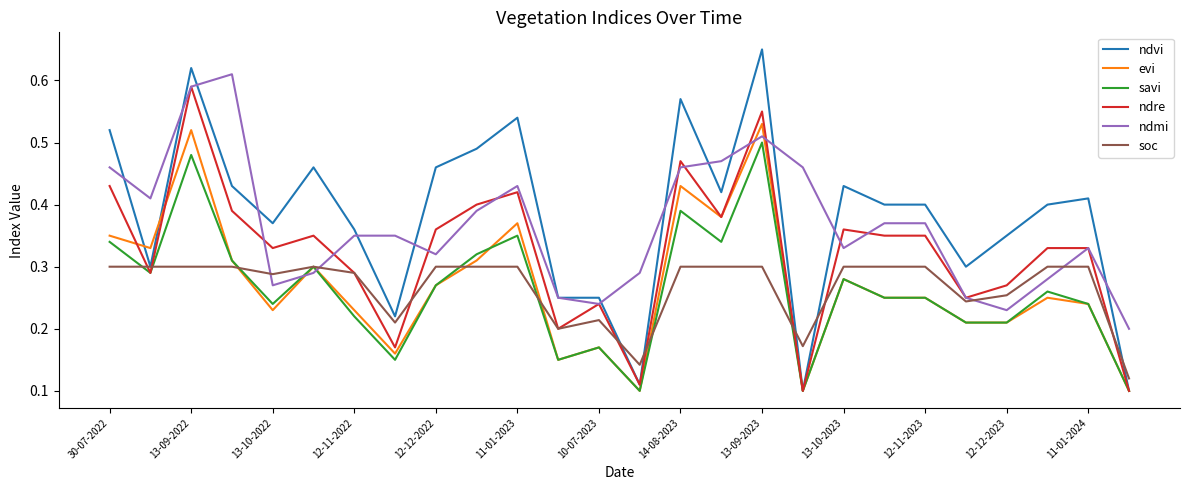

At how many categories does at least one series exceed 0?

26